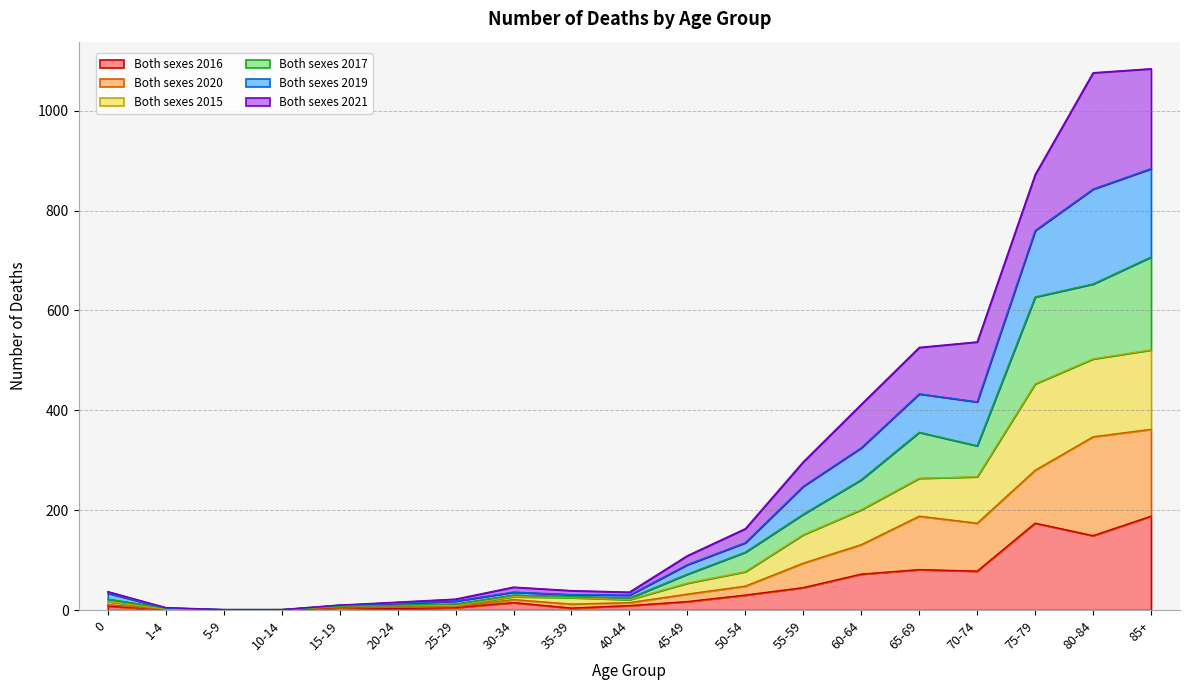

Does the chart have visible grid lines?

Yes